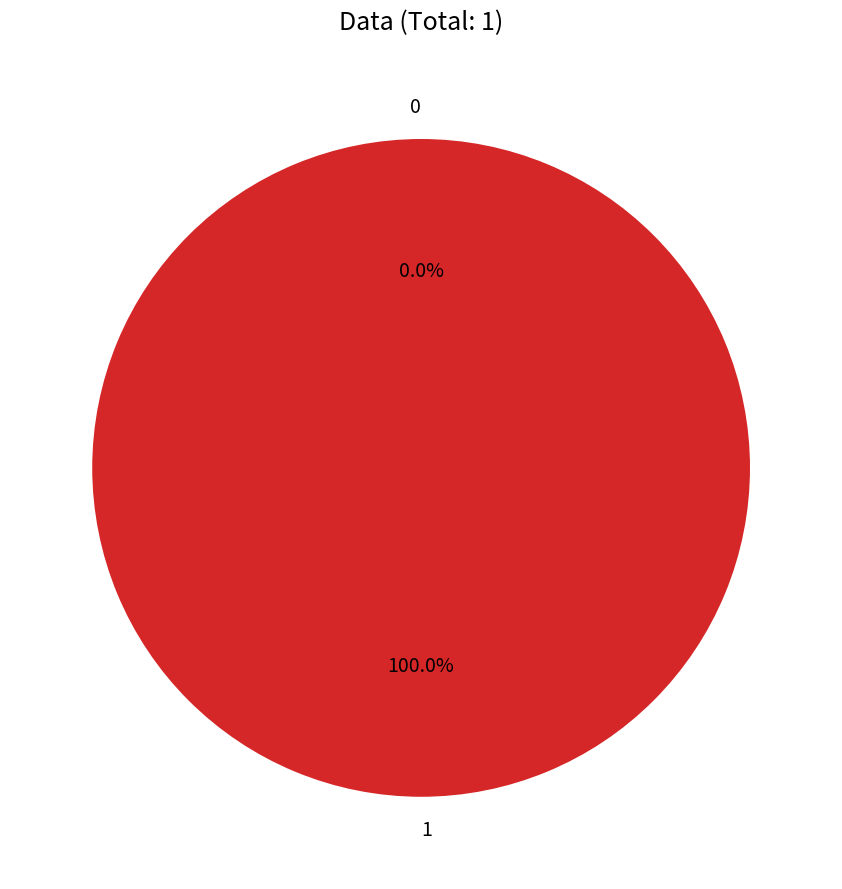

Which has a higher value, 0 or 1?

1